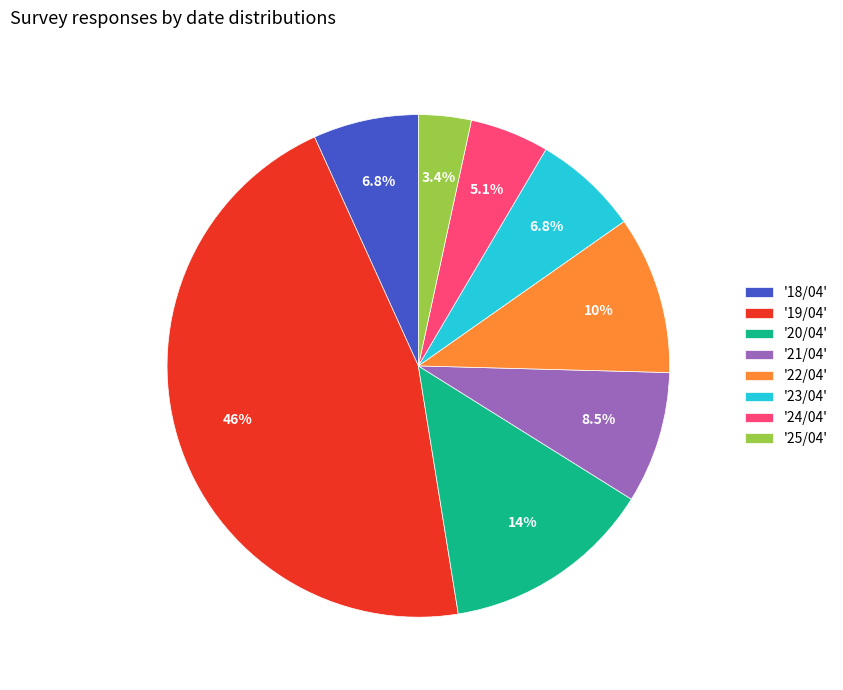

To the nearest percent, what is the difference between the largest and smallest slice percentages?

42%